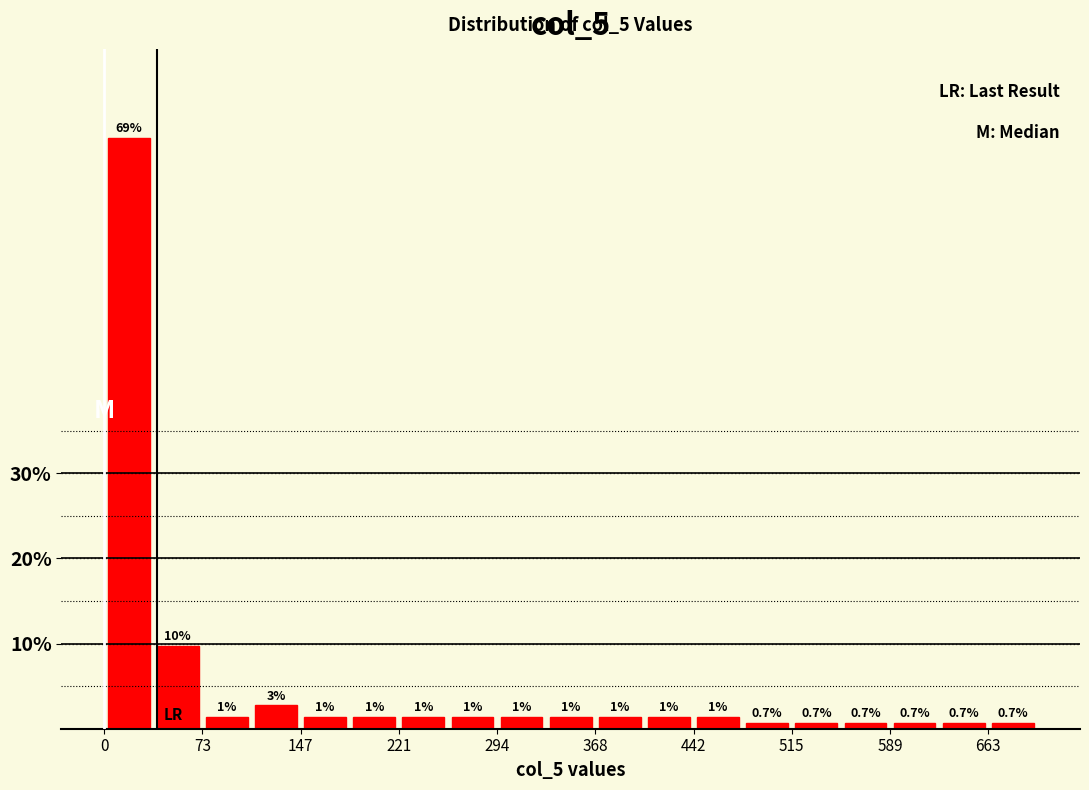

Around what value on the x-axis is the tallest bar? Give the approximate position of its centre, as read against the axis.

20